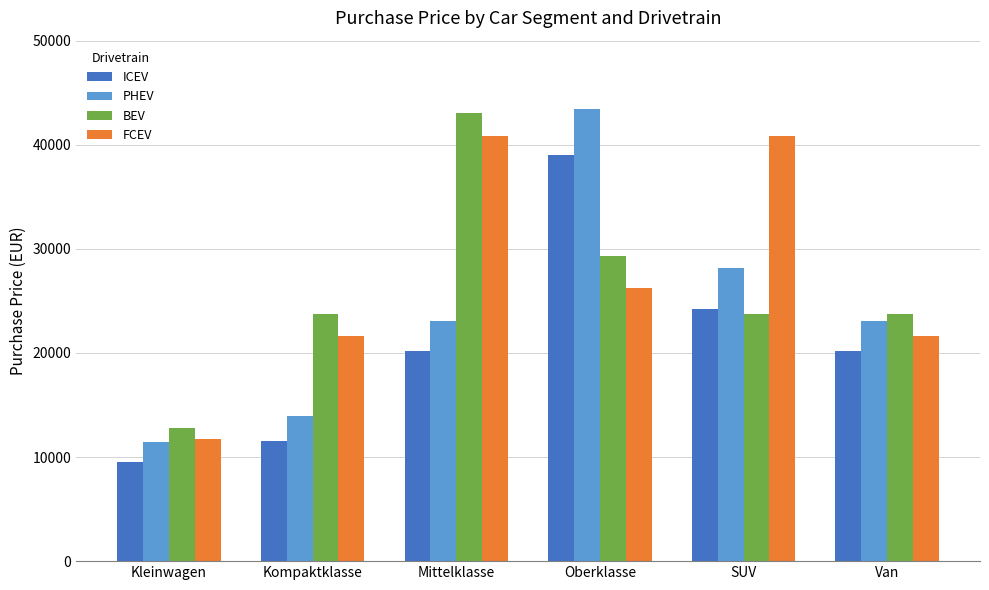

How many distinct data groups are displayed?

4